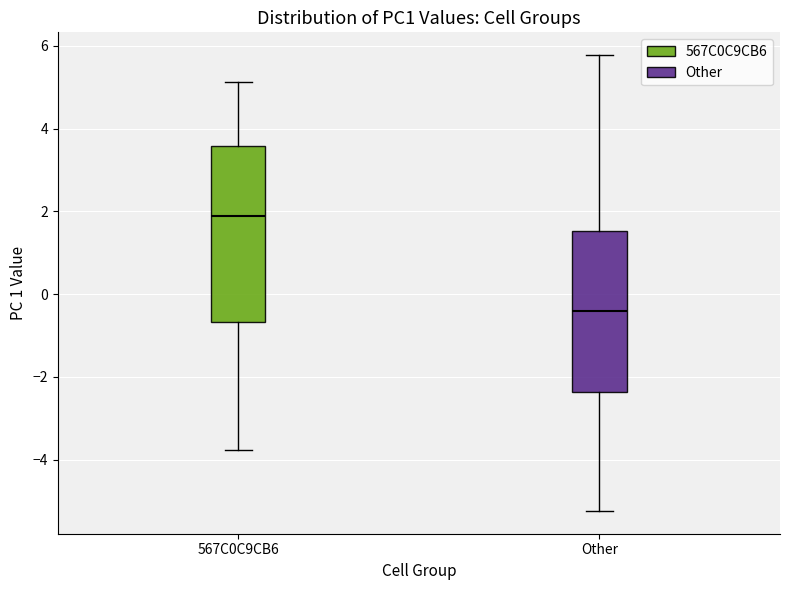

Where is the lower edge of the box for 567C0C9CB6 on the y-axis? The values are not printed on the chart, so give them approximately, as read against the axis.

-0.6